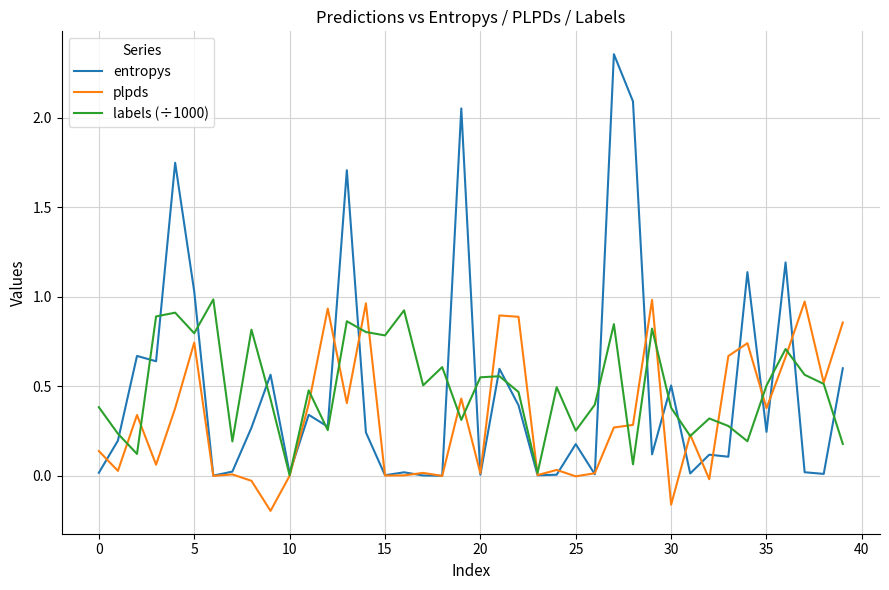

Which series has the largest range (max minus min)?

entropys